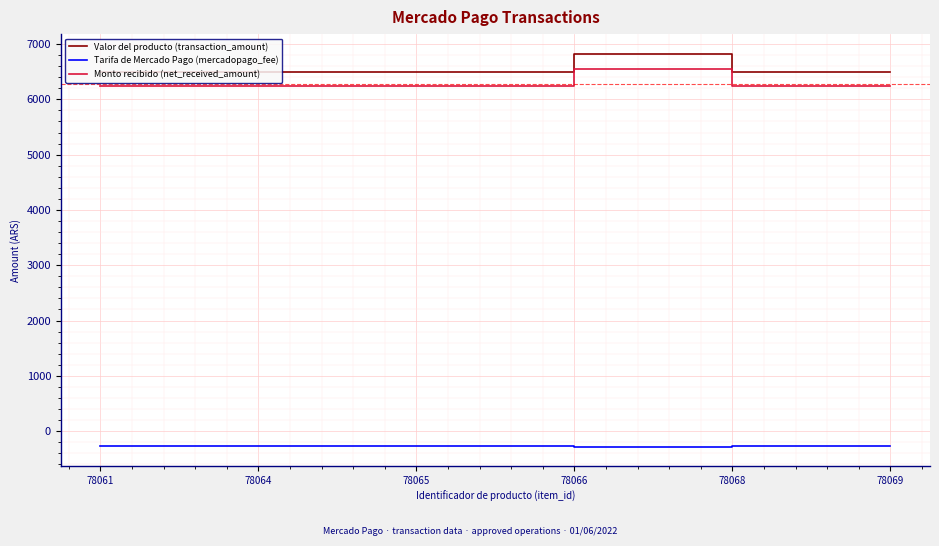

What is the approximate value of Tarifa de Mercado Pago (mercadopago_fee) at 78065?

-266.5